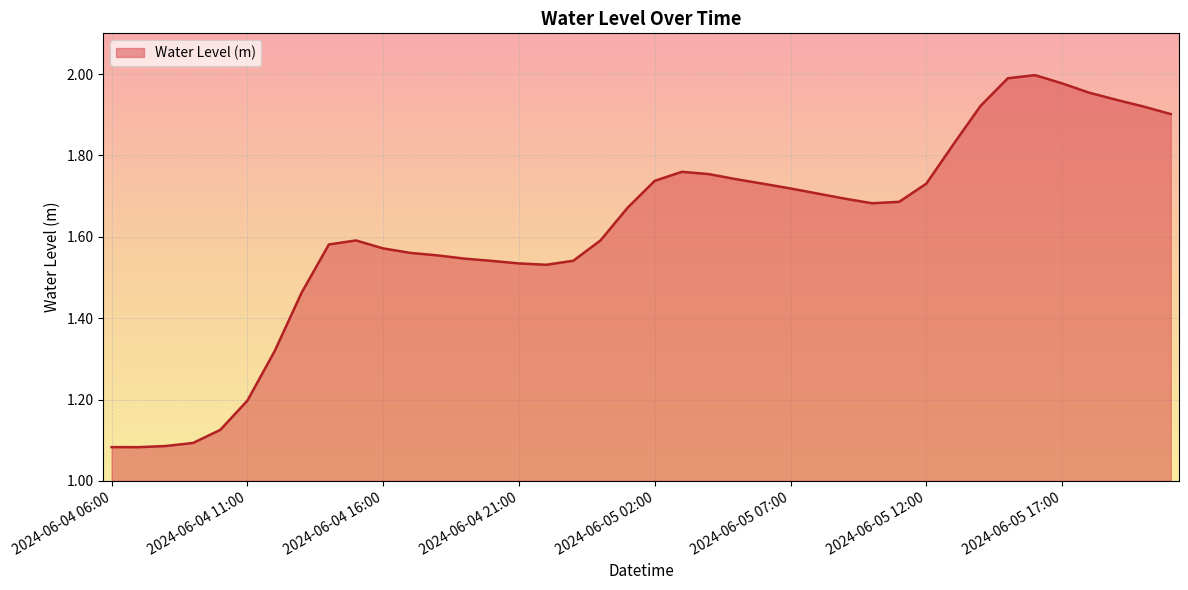

Does the chart display data point markers on the line(s)?

No